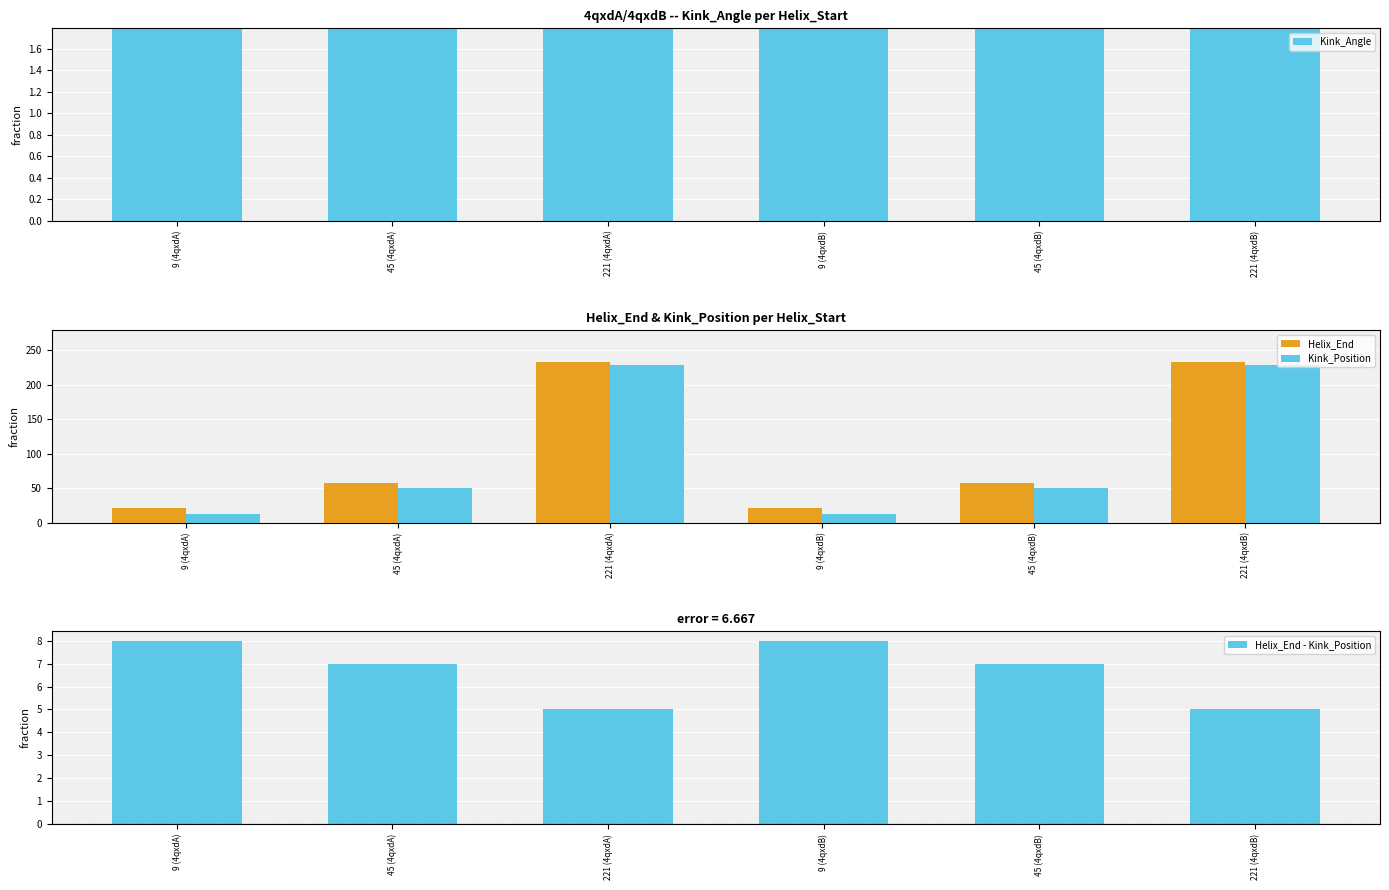

How many data points does each series have?

6